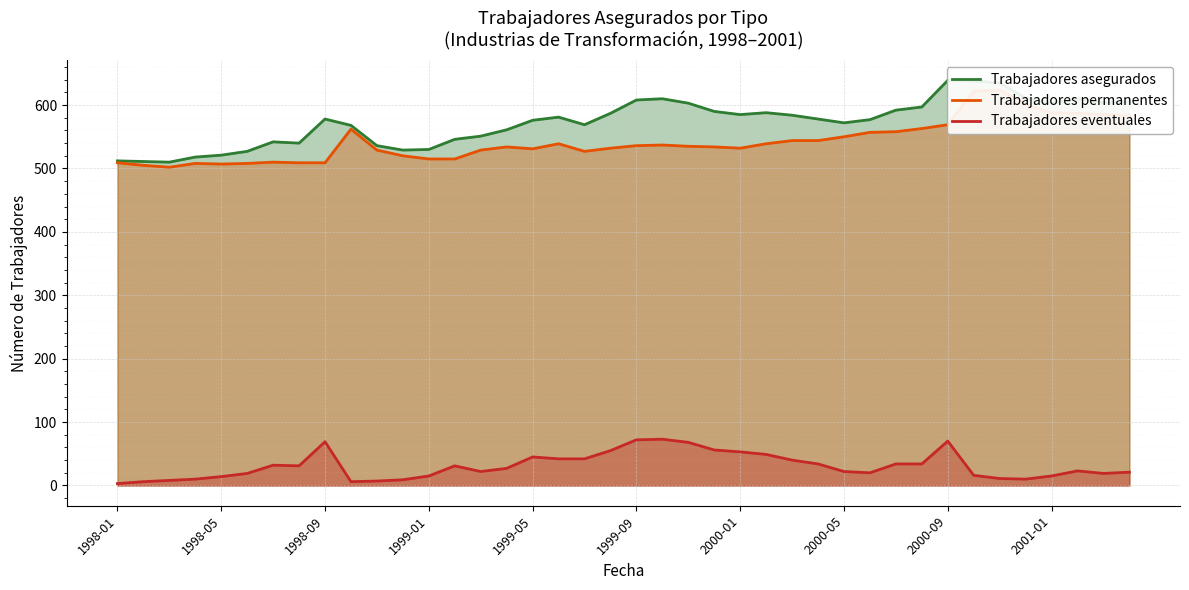

Rank the series by their maximum value, from lowest to highest.

Trabajadores eventuales, Trabajadores permanentes, Trabajadores asegurados